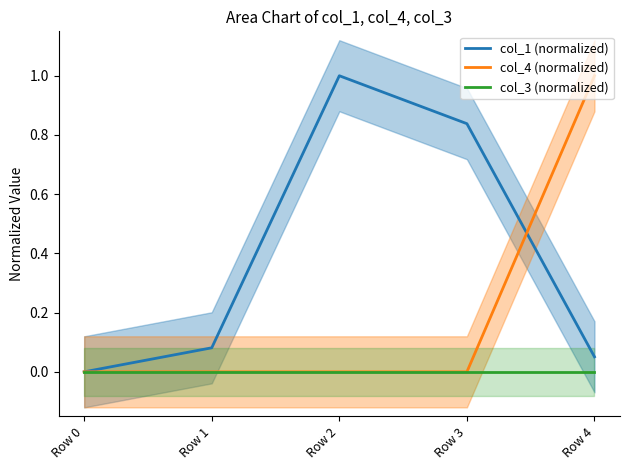

True or false: col_4 (normalized) and col_3 (normalized) cross at least once.

False